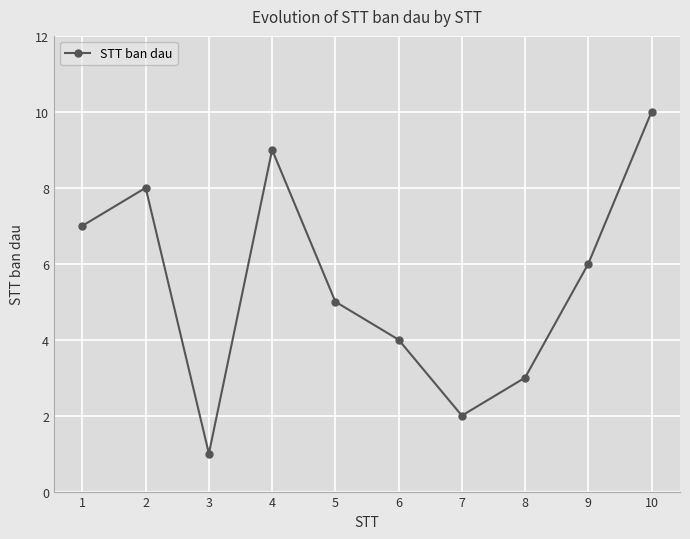

What is the minimum value shown in the chart?

1